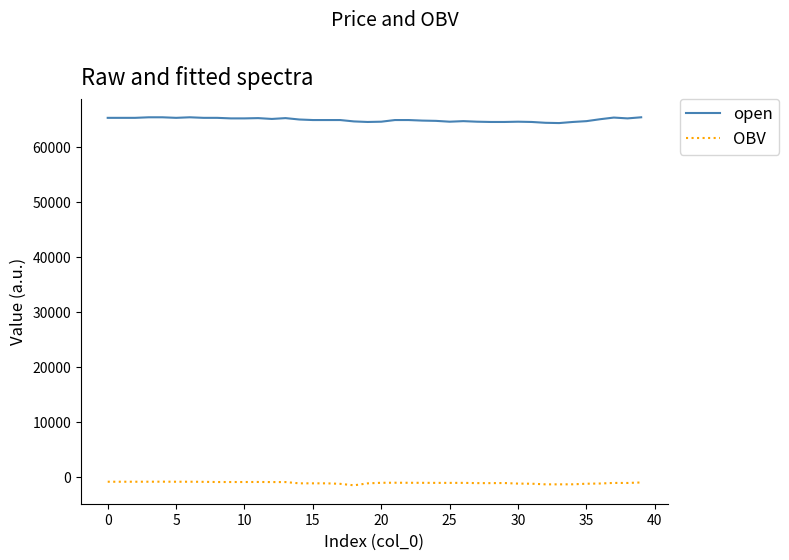

What is the difference between the maximum and minimum values in the OBV series?

664.1